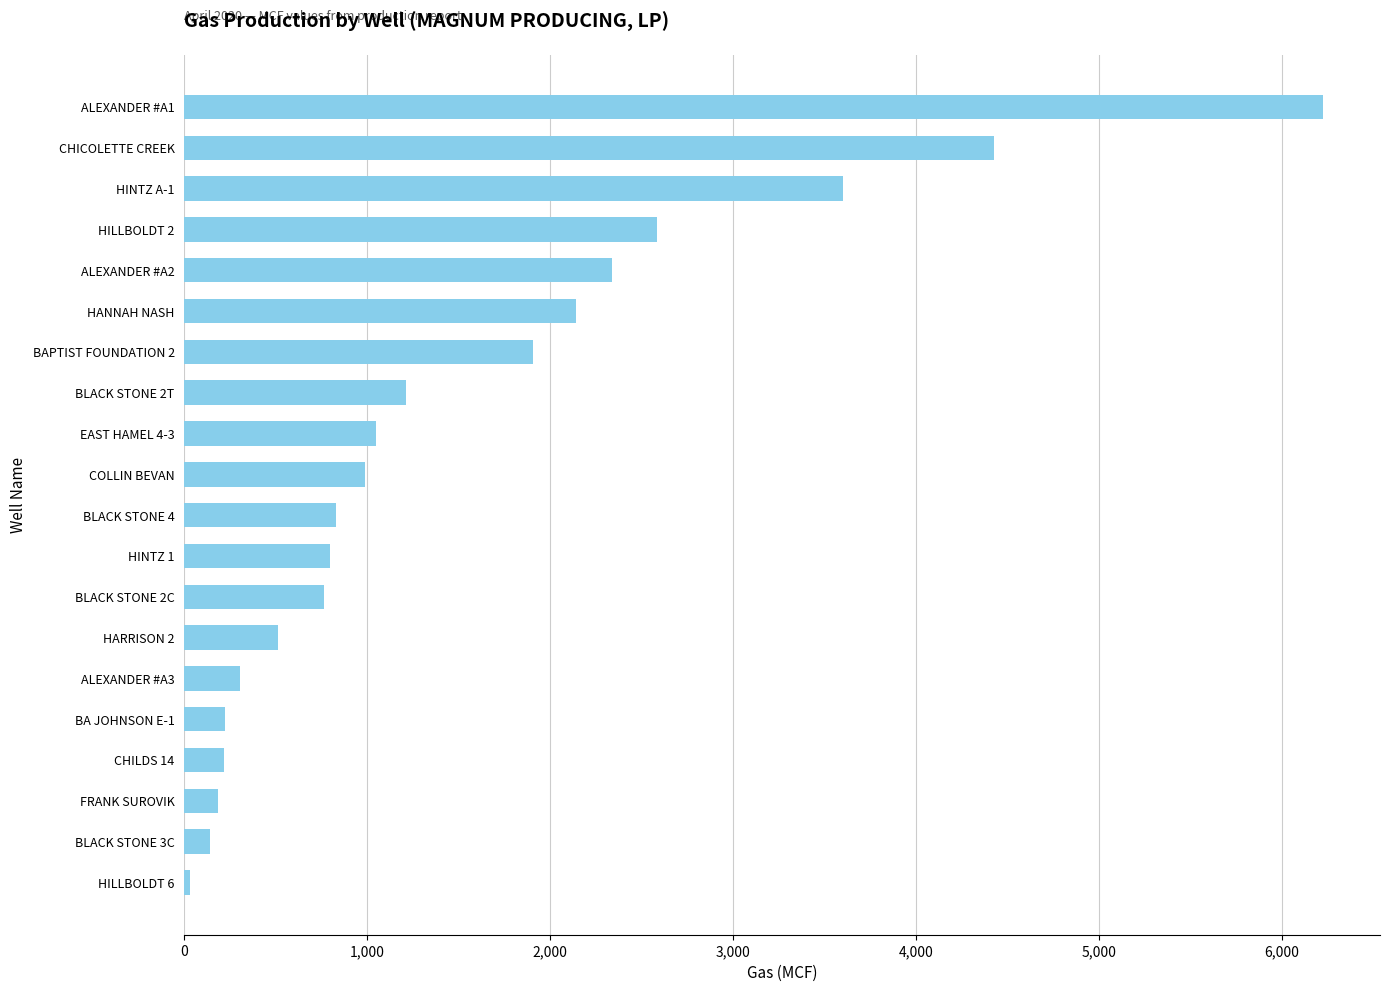

The value at CHILDS 14 is 214. True or false?

True